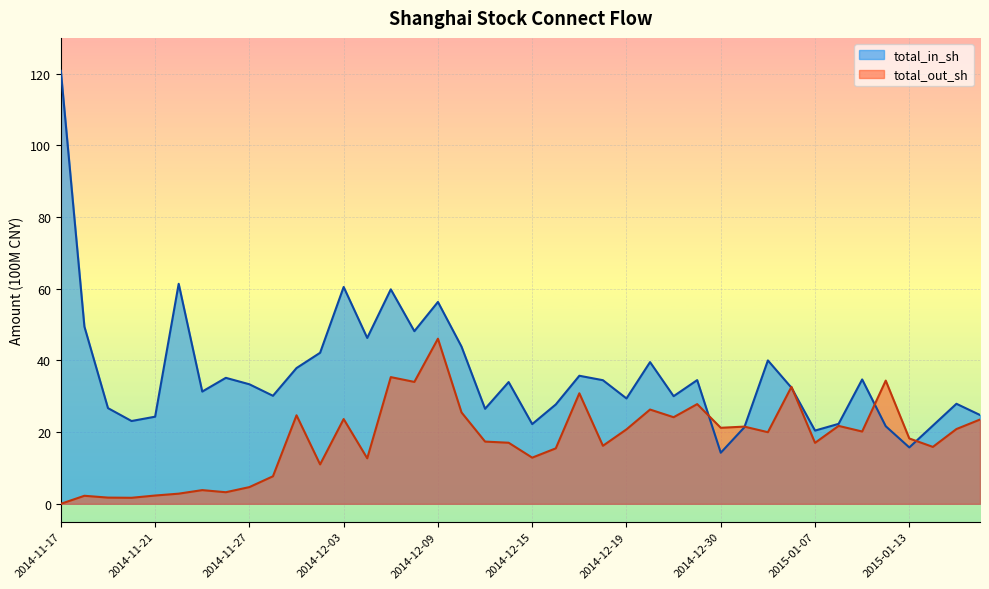

Does the chart display data point markers on the line(s)?

No